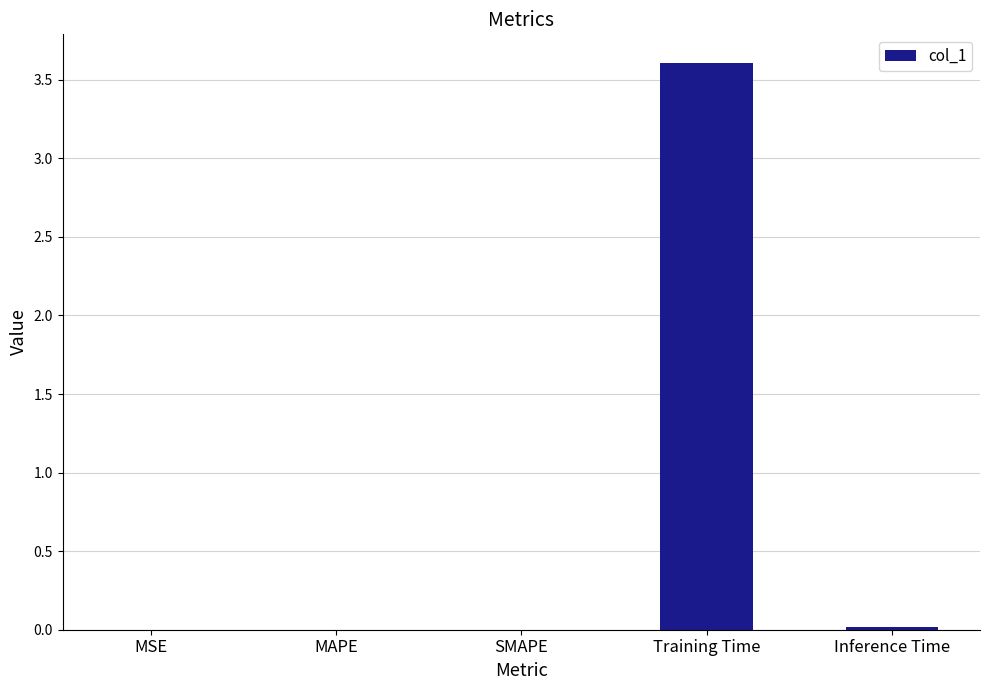

The value at Training Time is 1.3. True or false?

False